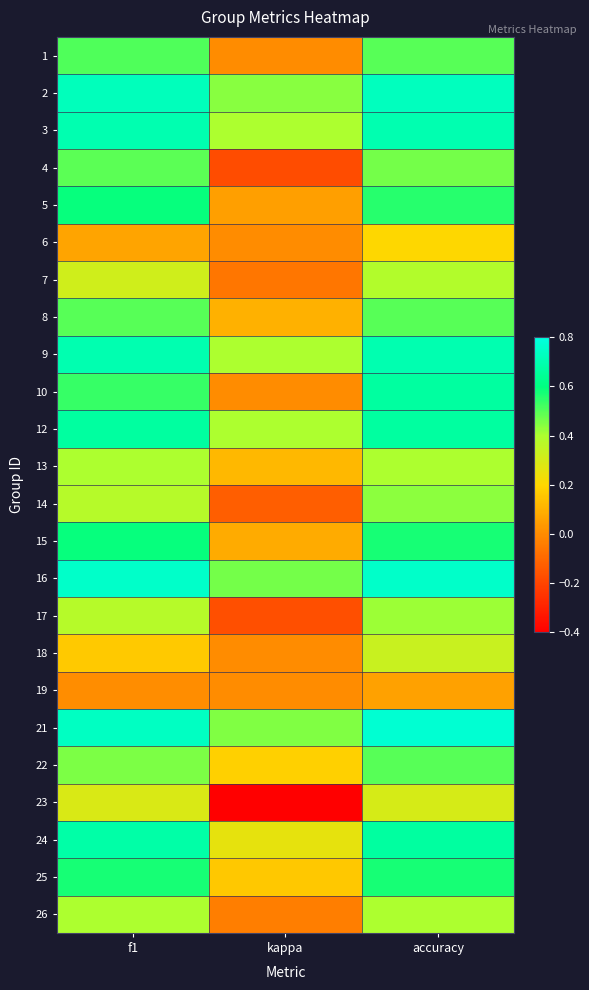

Reading left to right, what are all the values shown in this chart?

1: f1=0.5	kappa=0.0	accuracy=0.5
2: f1=0.7	kappa=0.4	accuracy=0.7
3: f1=0.7	kappa=0.4	accuracy=0.7
4: f1=0.5	kappa=-0.2	accuracy=0.5
5: f1=0.6	kappa=0.1	accuracy=0.6
6: f1=0.1	kappa=0.0	accuracy=0.2
7: f1=0.3	kappa=-0.1	accuracy=0.4
8: f1=0.5	kappa=0.1	accuracy=0.5
9: f1=0.7	kappa=0.4	accuracy=0.7
10: f1=0.5	kappa=0.0	accuracy=0.7
12: f1=0.7	kappa=0.4	accuracy=0.7
13: f1=0.4	kappa=0.1	accuracy=0.4
14: f1=0.4	kappa=-0.1	accuracy=0.4
15: f1=0.6	kappa=0.1	accuracy=0.6
16: f1=0.8	kappa=0.5	accuracy=0.8
17: f1=0.4	kappa=-0.2	accuracy=0.4
18: f1=0.2	kappa=0.0	accuracy=0.3
19: f1=0.0	kappa=0.0	accuracy=0.1
21: f1=0.7	kappa=0.5	accuracy=0.8
22: f1=0.5	kappa=0.2	accuracy=0.5
23: f1=0.3	kappa=-0.4	accuracy=0.3
24: f1=0.7	kappa=0.3	accuracy=0.7
25: f1=0.6	kappa=0.2	accuracy=0.6
26: f1=0.4	kappa=-0.0	accuracy=0.4